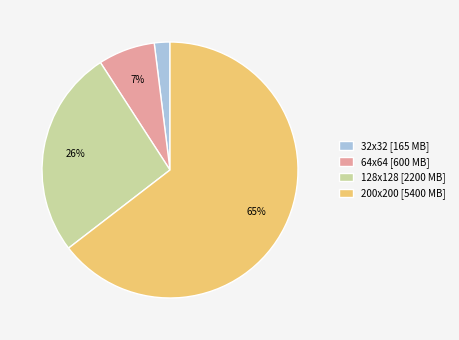

To the nearest percent, what is the difference between the 200x200 [5400 MB] and 32x32 [165 MB] slice percentages?

63%